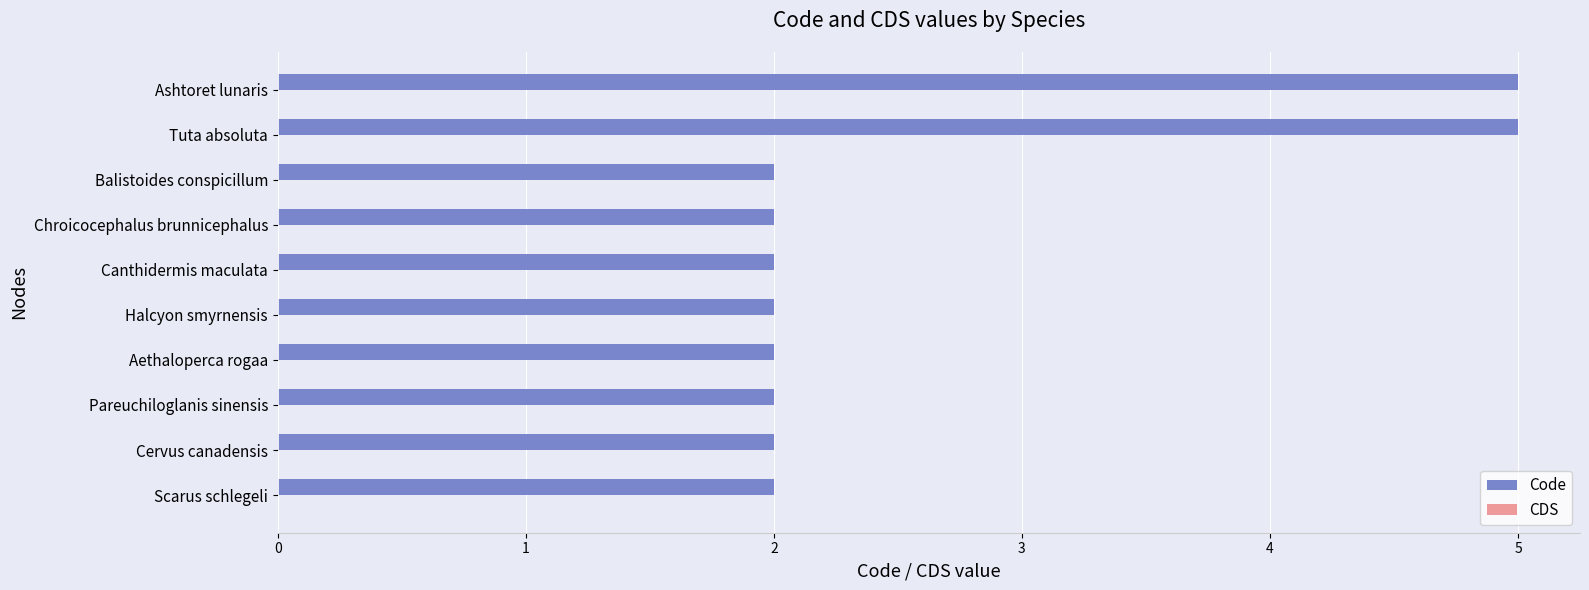

What is the greatest value displayed?

5